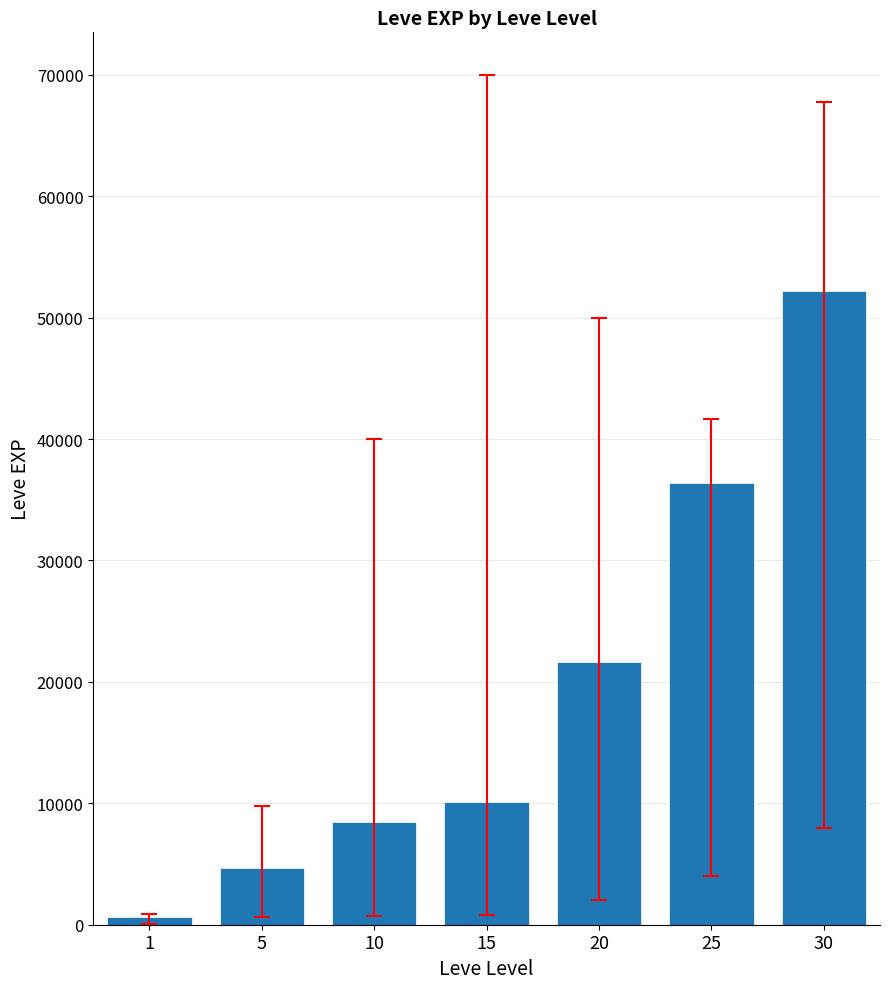

True or false: the data shows 55063 at 25.

False